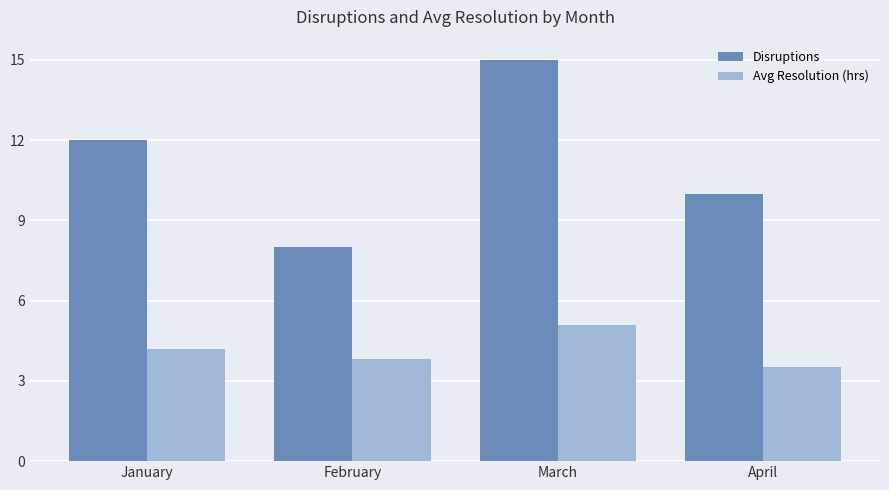

The value of Disruptions at March is 15.0. True or false?

True